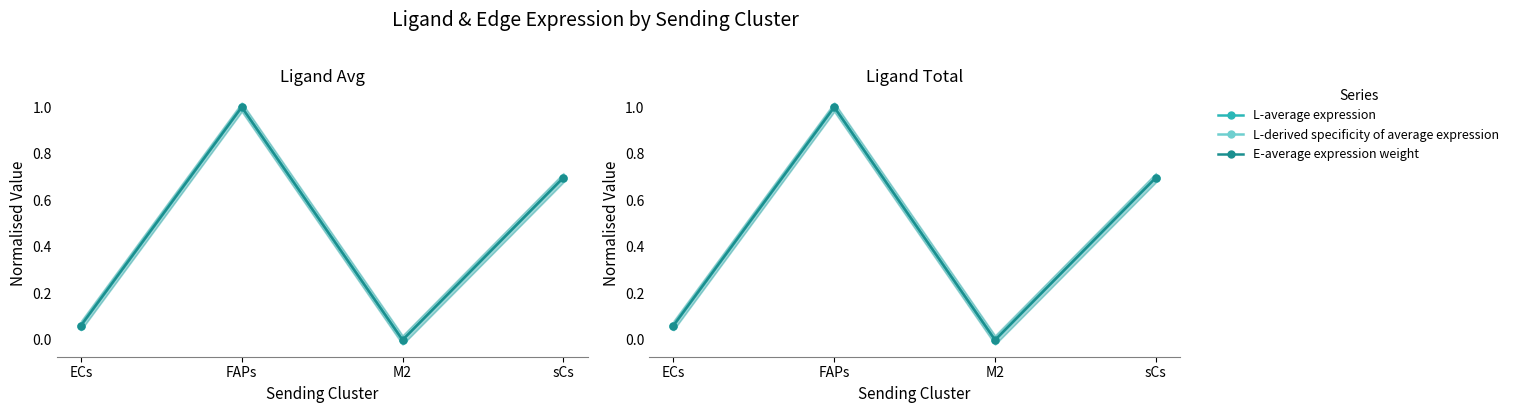

What is the label of the 4th point from the right?

ECs